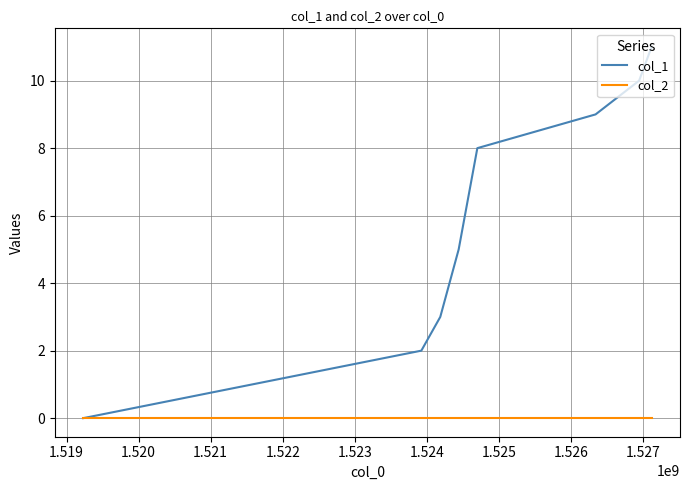

What is the maximum value shown in the chart?

11